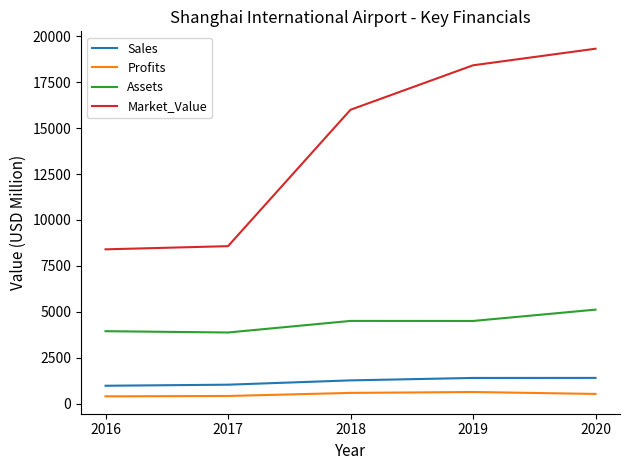

Between 2019 and 2020, which series saw the biggest shift?

Market_Value